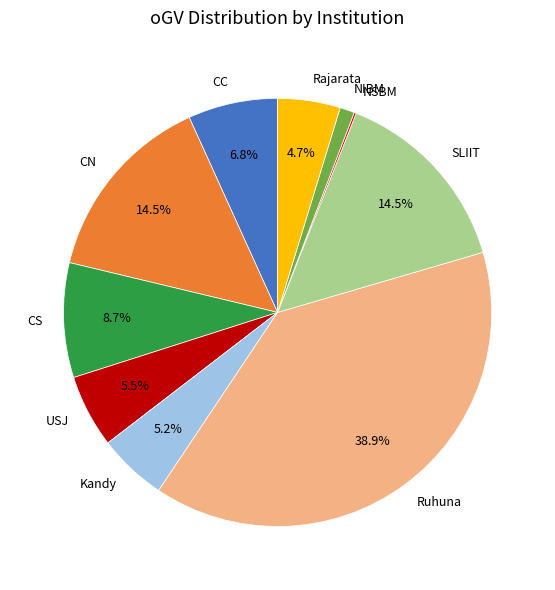

Is there any slice that represents more than half of the pie?

No